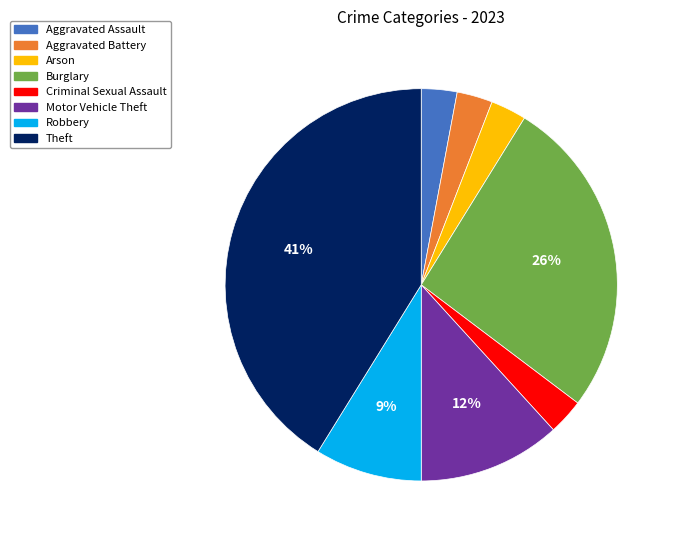

True or false: Theft accounts for 41% of the total.

True